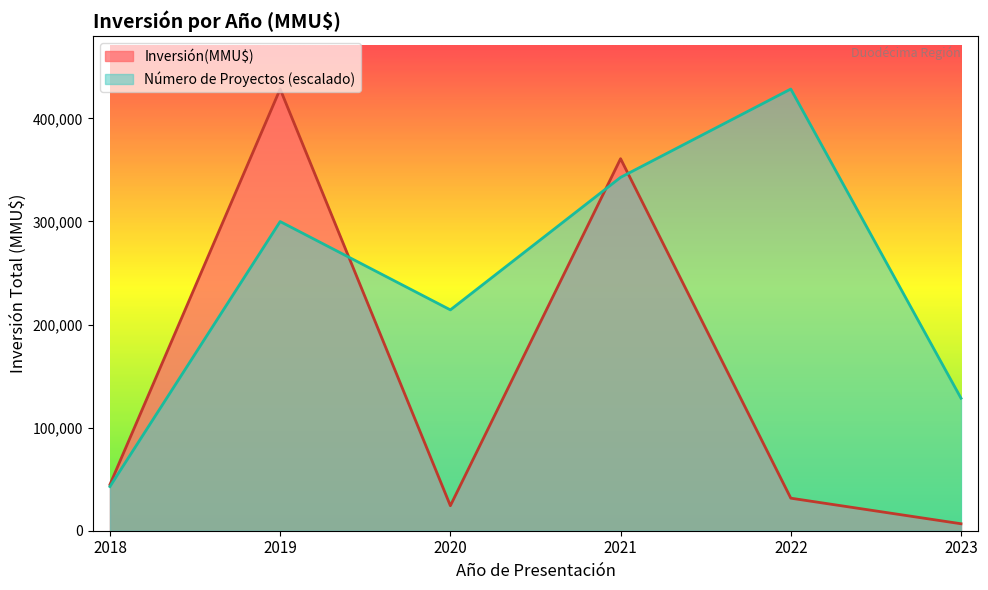

What is the maximum value shown in the chart?

428460